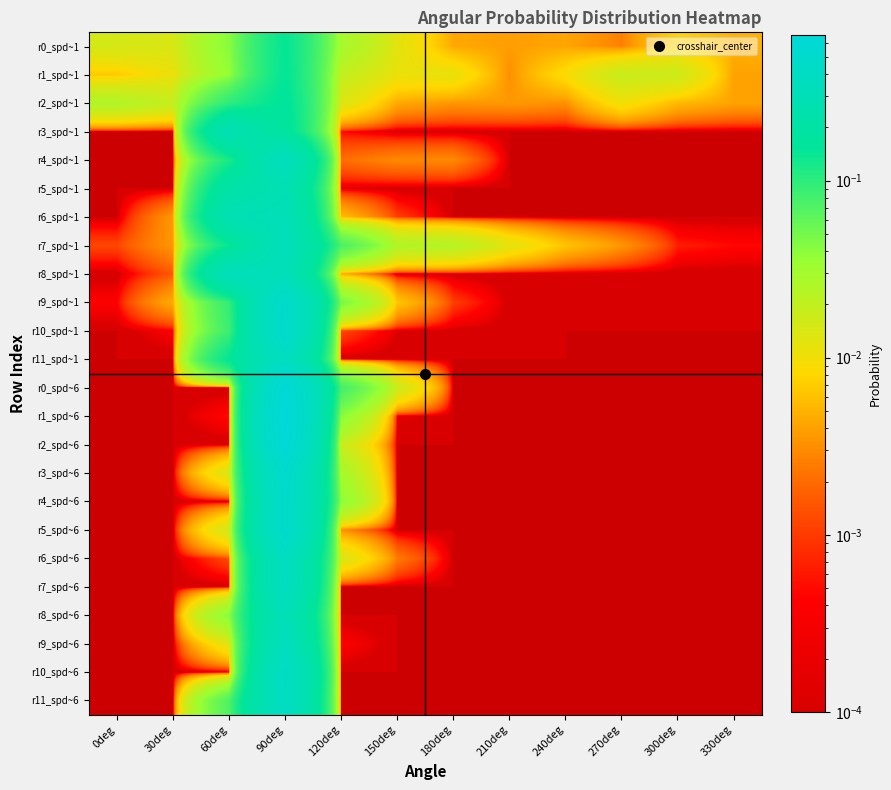

Reading right to left, transcribe all the data shown in this chart.

r0_spd~1: 330deg=0.0	300deg=0.0	270deg=0.0	240deg=0.0	210deg=0.0	180deg=0.0	150deg=0.0	120deg=0.0	90deg=0.1	60deg=0.0	30deg=0.0	0deg=0.0
r1_spd~1: 330deg=0.0	300deg=0.0	270deg=0.0	240deg=0.0	210deg=0.0	180deg=0.0	150deg=0.0	120deg=0.0	90deg=0.1	60deg=0.0	30deg=0.0	0deg=0.0
r2_spd~1: 330deg=0.0	300deg=0.0	270deg=0.0	240deg=0.0	210deg=0.0	180deg=0.0	150deg=0.0	120deg=0.0	90deg=0.2	60deg=0.1	30deg=0.0	0deg=0.0
r3_spd~1: 330deg=0.0	300deg=0.0	270deg=0.0	240deg=0.0	210deg=0.0	180deg=0.0	150deg=0.0	120deg=0.0	90deg=0.2	60deg=0.3	30deg=0.0	0deg=0.0
r4_spd~1: 330deg=0.0	300deg=0.0	270deg=0.0	240deg=0.0	210deg=0.0	180deg=0.0	150deg=0.0	120deg=0.0	90deg=0.4	60deg=0.1	30deg=0.0	0deg=0.0
r5_spd~1: 330deg=0.0	300deg=0.0	270deg=0.0	240deg=0.0	210deg=0.0	180deg=0.0	150deg=0.0	120deg=0.0	90deg=0.3	60deg=0.2	30deg=0.0	0deg=0.0
r6_spd~1: 330deg=0.0	300deg=0.0	270deg=0.0	240deg=0.0	210deg=0.0	180deg=0.0	150deg=0.0	120deg=0.0	90deg=0.3	60deg=0.3	30deg=0.0	0deg=0.0
r7_spd~1: 330deg=0.0	300deg=0.0	270deg=0.0	240deg=0.0	210deg=0.0	180deg=0.0	150deg=0.0	120deg=0.1	90deg=0.3	60deg=0.1	30deg=0.0	0deg=0.0
r8_spd~1: 330deg=0.0	300deg=0.0	270deg=0.0	240deg=0.0	210deg=0.0	180deg=0.0	150deg=0.0	120deg=0.0	90deg=0.3	60deg=0.3	30deg=0.0	0deg=0.0
r9_spd~1: 330deg=0.0	300deg=0.0	270deg=0.0	240deg=0.0	210deg=0.0	180deg=0.0	150deg=0.0	120deg=0.0	90deg=0.5	60deg=0.1	30deg=0.0	0deg=0.0
r10_spd~1: 330deg=0.0	300deg=0.0	270deg=0.0	240deg=0.0	210deg=0.0	180deg=0.0	150deg=0.0	120deg=0.0	90deg=0.5	60deg=0.1	30deg=0.0	0deg=0.0
r11_spd~1: 330deg=0.0	300deg=0.0	270deg=0.0	240deg=0.0	210deg=0.0	180deg=0.0	150deg=0.0	120deg=0.0	90deg=0.4	60deg=0.1	30deg=0.0	0deg=0.0
r0_spd~6: 330deg=0.0	300deg=0.0	270deg=0.0	240deg=0.0	210deg=0.0	180deg=0.0	150deg=0.0	120deg=0.1	90deg=0.6	60deg=0.0	30deg=0.0	0deg=0.0
r1_spd~6: 330deg=0.0	300deg=0.0	270deg=0.0	240deg=0.0	210deg=0.0	180deg=0.0	150deg=0.0	120deg=0.0	90deg=0.7	60deg=0.0	30deg=0.0	0deg=0.0
r2_spd~6: 330deg=0.0	300deg=0.0	270deg=0.0	240deg=0.0	210deg=0.0	180deg=0.0	150deg=0.0	120deg=0.0	90deg=0.6	60deg=0.0	30deg=0.0	0deg=0.0
r3_spd~6: 330deg=0.0	300deg=0.0	270deg=0.0	240deg=0.0	210deg=0.0	180deg=0.0	150deg=0.0	120deg=0.0	90deg=0.5	60deg=0.0	30deg=0.0	0deg=0.0
r4_spd~6: 330deg=0.0	300deg=0.0	270deg=0.0	240deg=0.0	210deg=0.0	180deg=0.0	150deg=0.0	120deg=0.0	90deg=0.5	60deg=0.0	30deg=0.0	0deg=0.0
r5_spd~6: 330deg=0.0	300deg=0.0	270deg=0.0	240deg=0.0	210deg=0.0	180deg=0.0	150deg=0.0	120deg=0.0	90deg=0.5	60deg=0.0	30deg=0.0	0deg=0.0
r6_spd~6: 330deg=0.0	300deg=0.0	270deg=0.0	240deg=0.0	210deg=0.0	180deg=0.0	150deg=0.0	120deg=0.0	90deg=0.4	60deg=0.0	30deg=0.0	0deg=0.0
r7_spd~6: 330deg=0.0	300deg=0.0	270deg=0.0	240deg=0.0	210deg=0.0	180deg=0.0	150deg=0.0	120deg=0.0	90deg=0.4	60deg=0.0	30deg=0.0	0deg=0.0
r8_spd~6: 330deg=0.0	300deg=0.0	270deg=0.0	240deg=0.0	210deg=0.0	180deg=0.0	150deg=0.0	120deg=0.0	90deg=0.3	60deg=0.0	30deg=0.0	0deg=0.0
r9_spd~6: 330deg=0.0	300deg=0.0	270deg=0.0	240deg=0.0	210deg=0.0	180deg=0.0	150deg=0.0	120deg=0.0	90deg=0.4	60deg=0.0	30deg=0.0	0deg=0.0
r10_spd~6: 330deg=0.0	300deg=0.0	270deg=0.0	240deg=0.0	210deg=0.0	180deg=0.0	150deg=0.0	120deg=0.0	90deg=0.4	60deg=0.0	30deg=0.0	0deg=0.0
r11_spd~6: 330deg=0.0	300deg=0.0	270deg=0.0	240deg=0.0	210deg=0.0	180deg=0.0	150deg=0.0	120deg=0.0	90deg=0.4	60deg=0.1	30deg=0.0	0deg=0.0